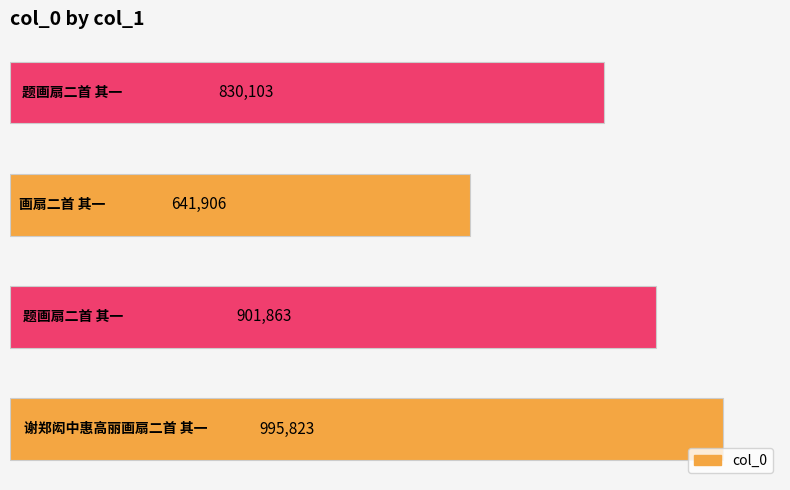

How many data points does each series have?

4